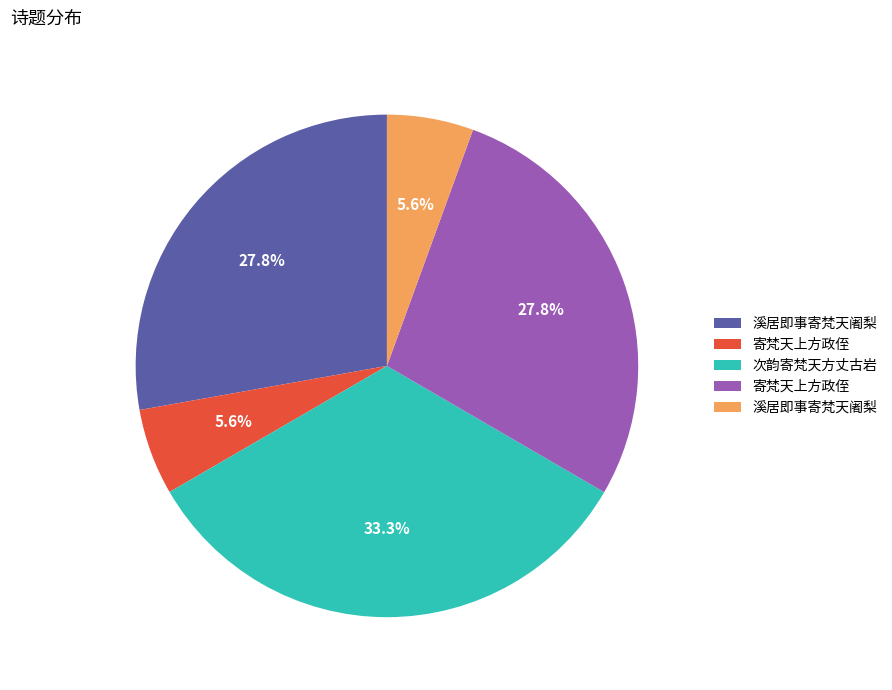

To the nearest percent, what is the difference between the largest and smallest slice percentages?

28%